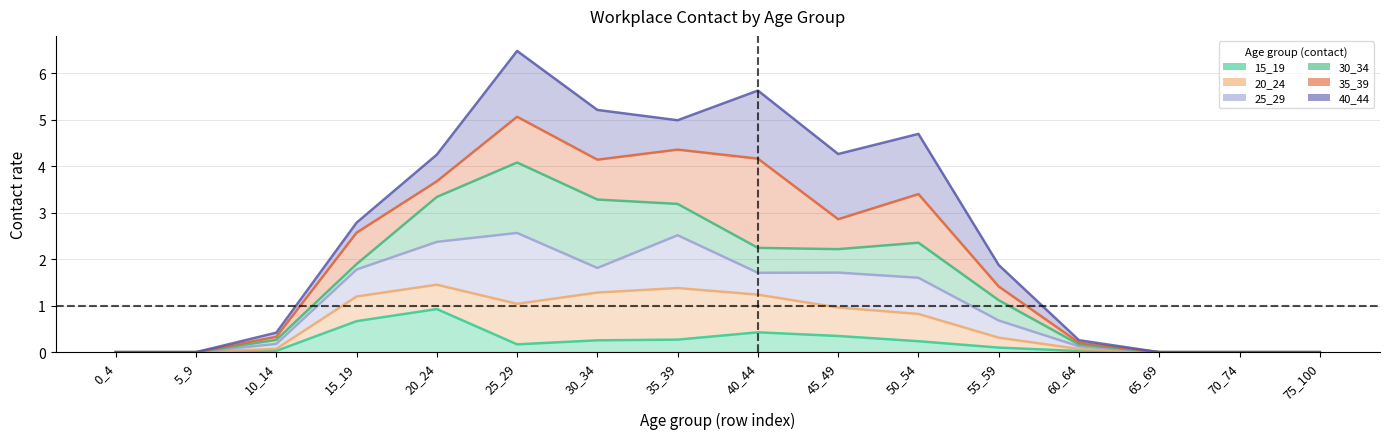

Which series has the largest total across all categories?

40_44